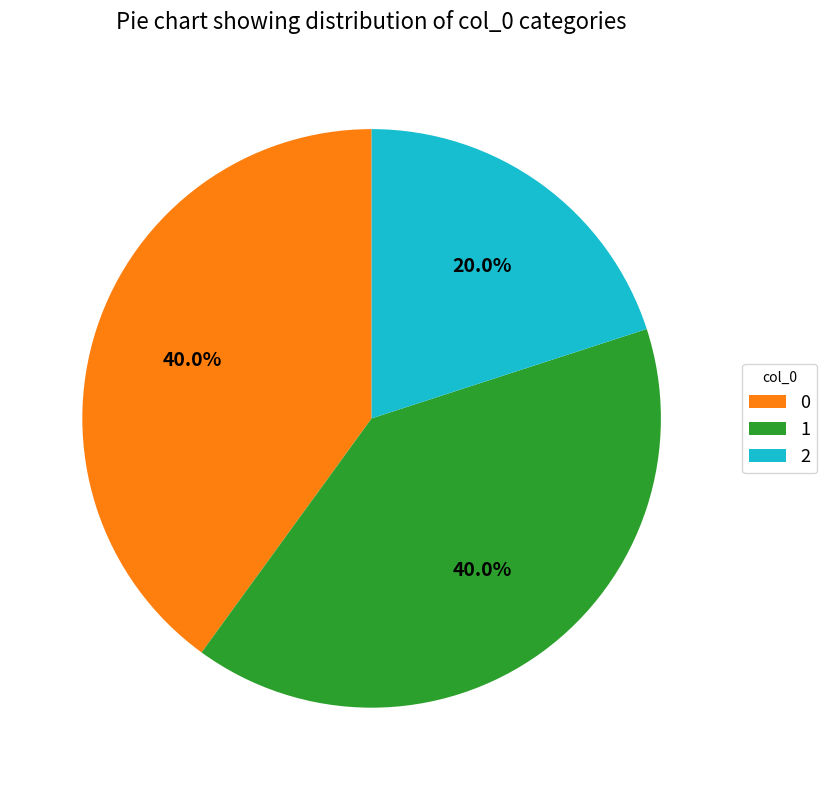

Is there any slice that represents more than half of the pie?

No